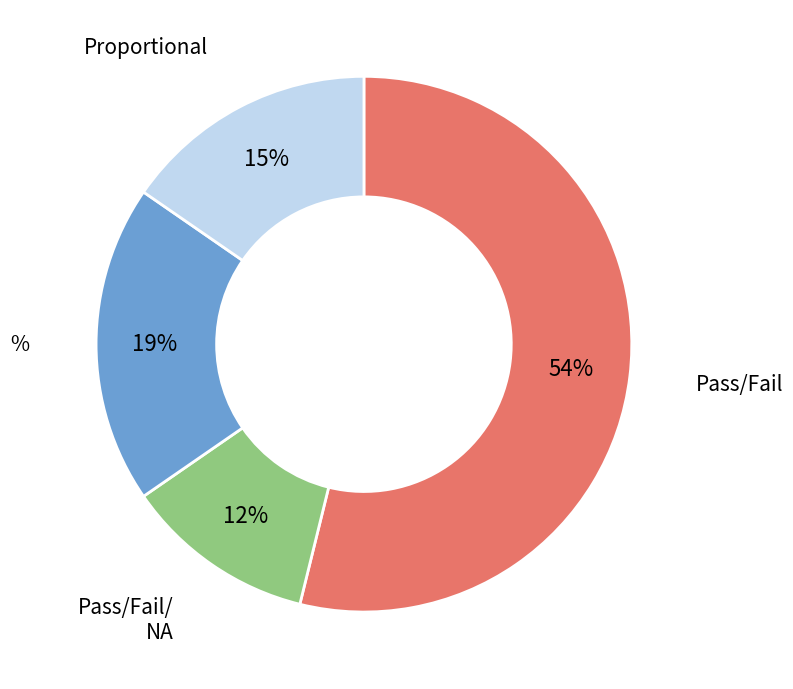

Combined, do Pass/Fail/ NA and % account for over 50%?

No